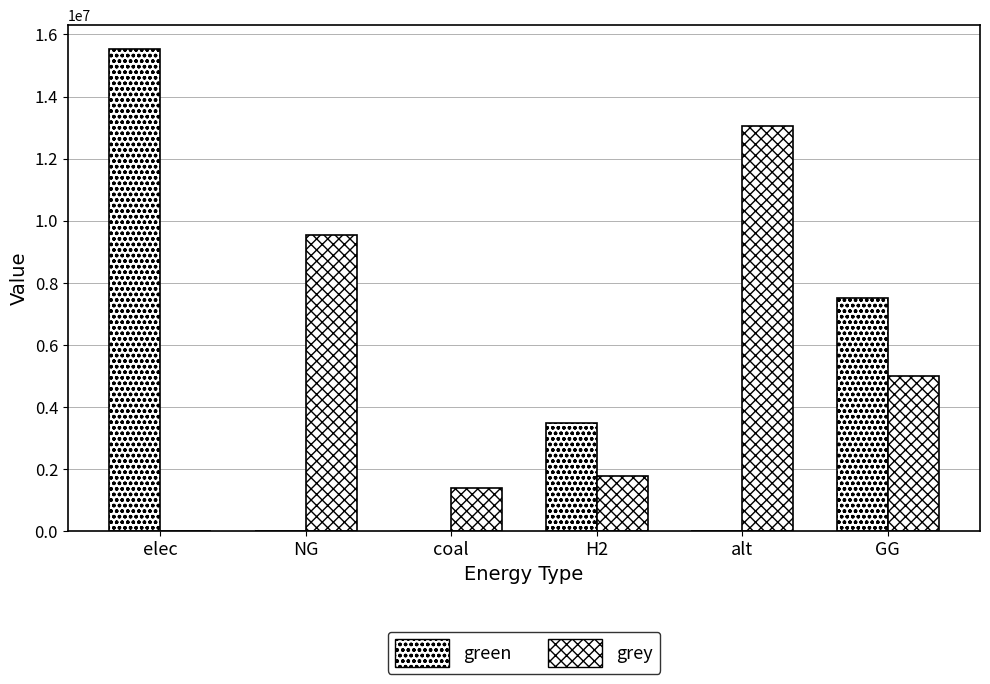

Count the number of categories in the chart.

6